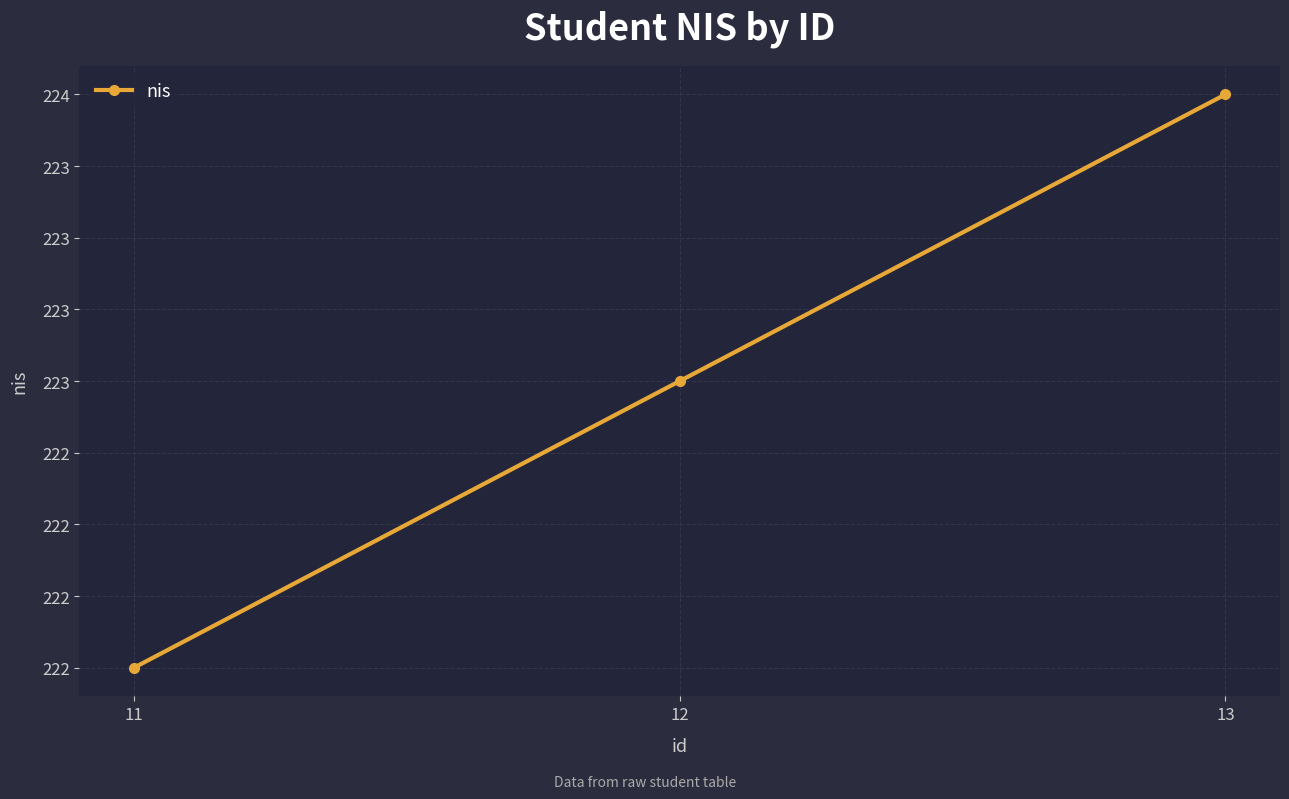

What is the change in value from 11 to 12?

+1